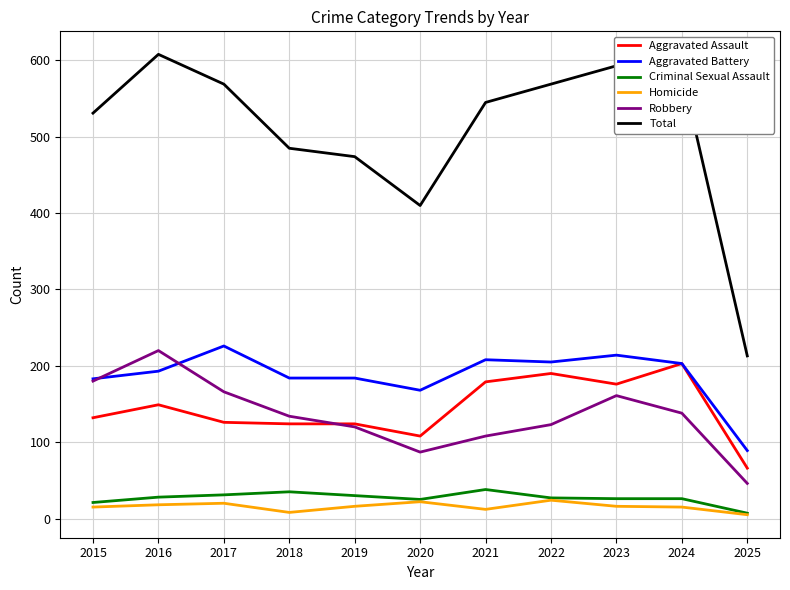

What are all the series names shown in the legend?

Aggravated Assault, Aggravated Battery, Criminal Sexual Assault, Homicide, Robbery, Total